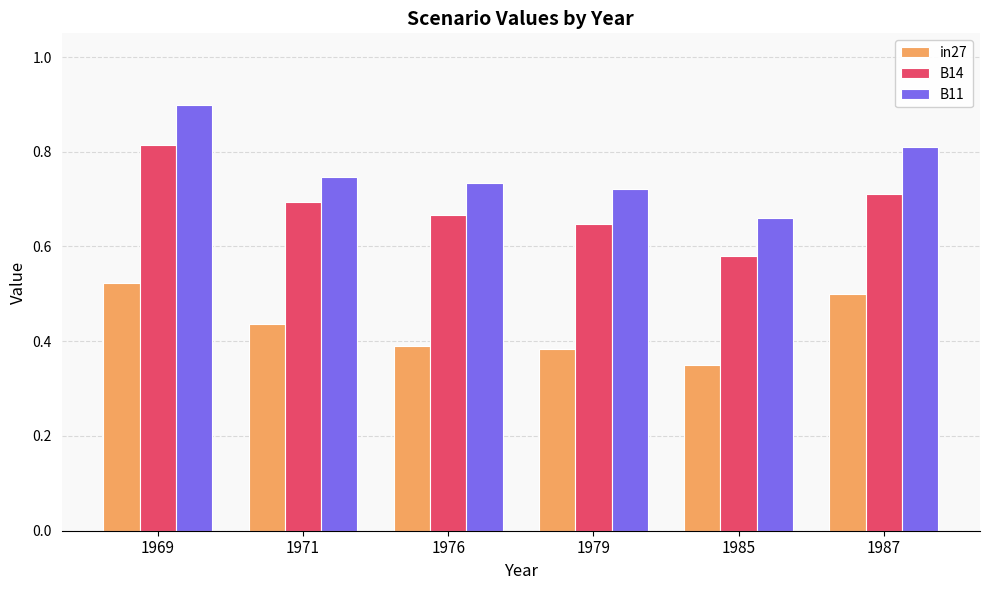

List the series in order of their overall mean, highest first.

B11, B14, in27